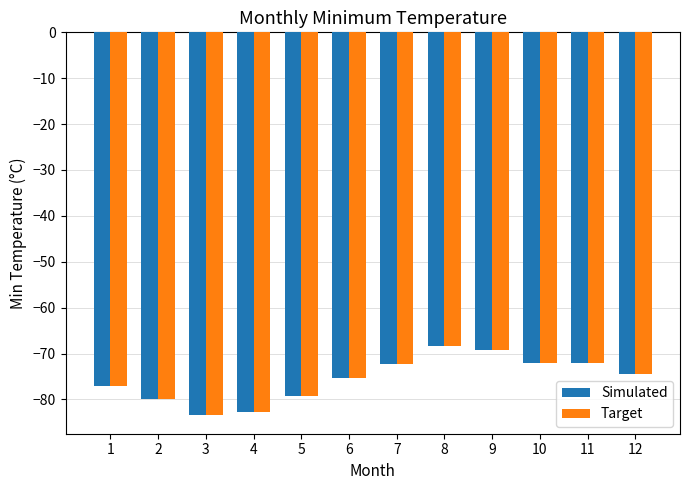

True or false: Simulated has a value of -68.4 at 8.

True